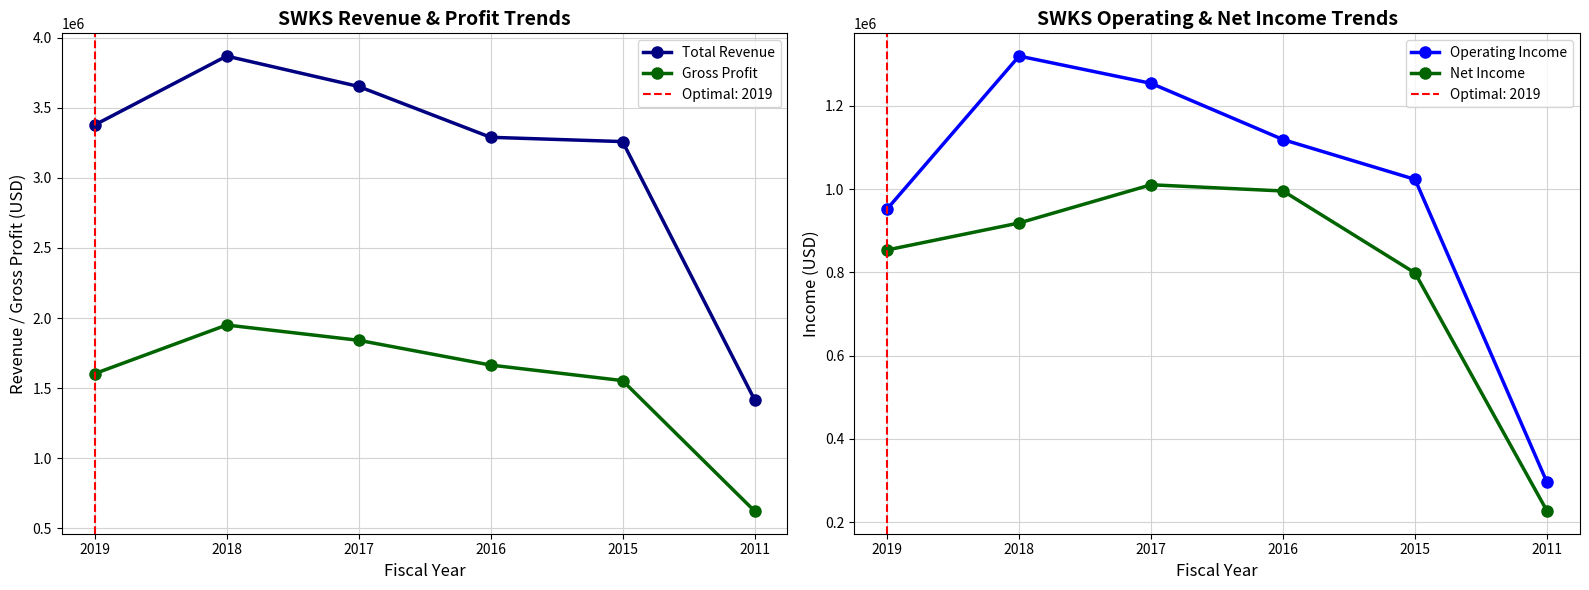

Which series has the largest range (max minus min)?

Total Revenue